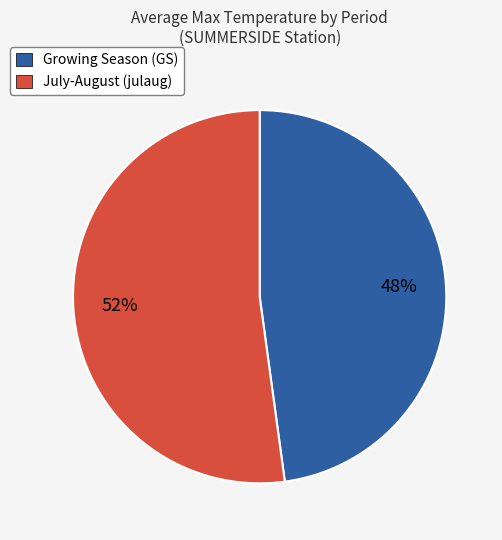

How many slices are in this pie chart?

2